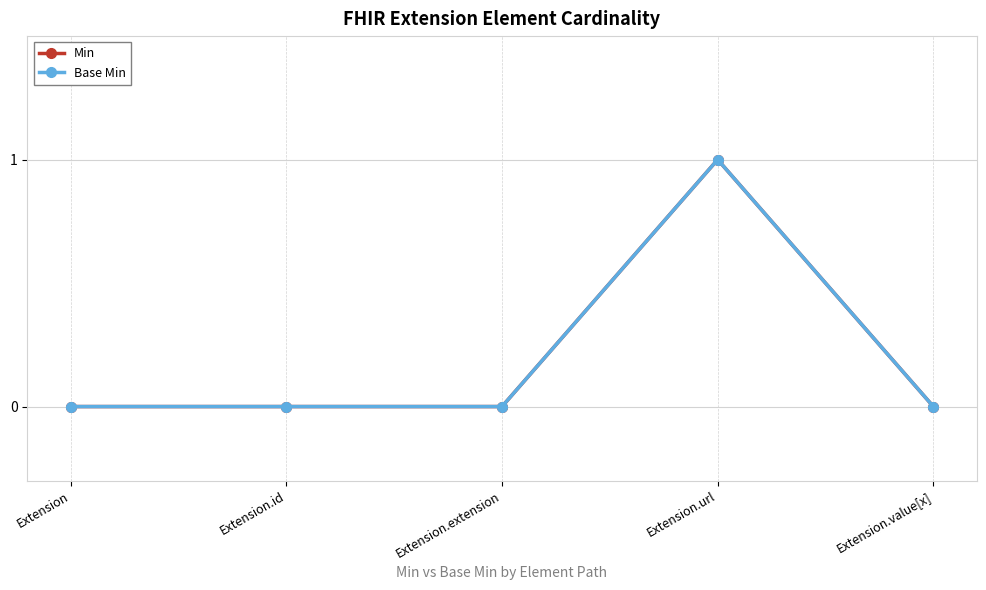

Reading left to right, transcribe all the data shown in this chart.

Min: 0	0	0	1	0
Base Min: 0	0	0	1	0